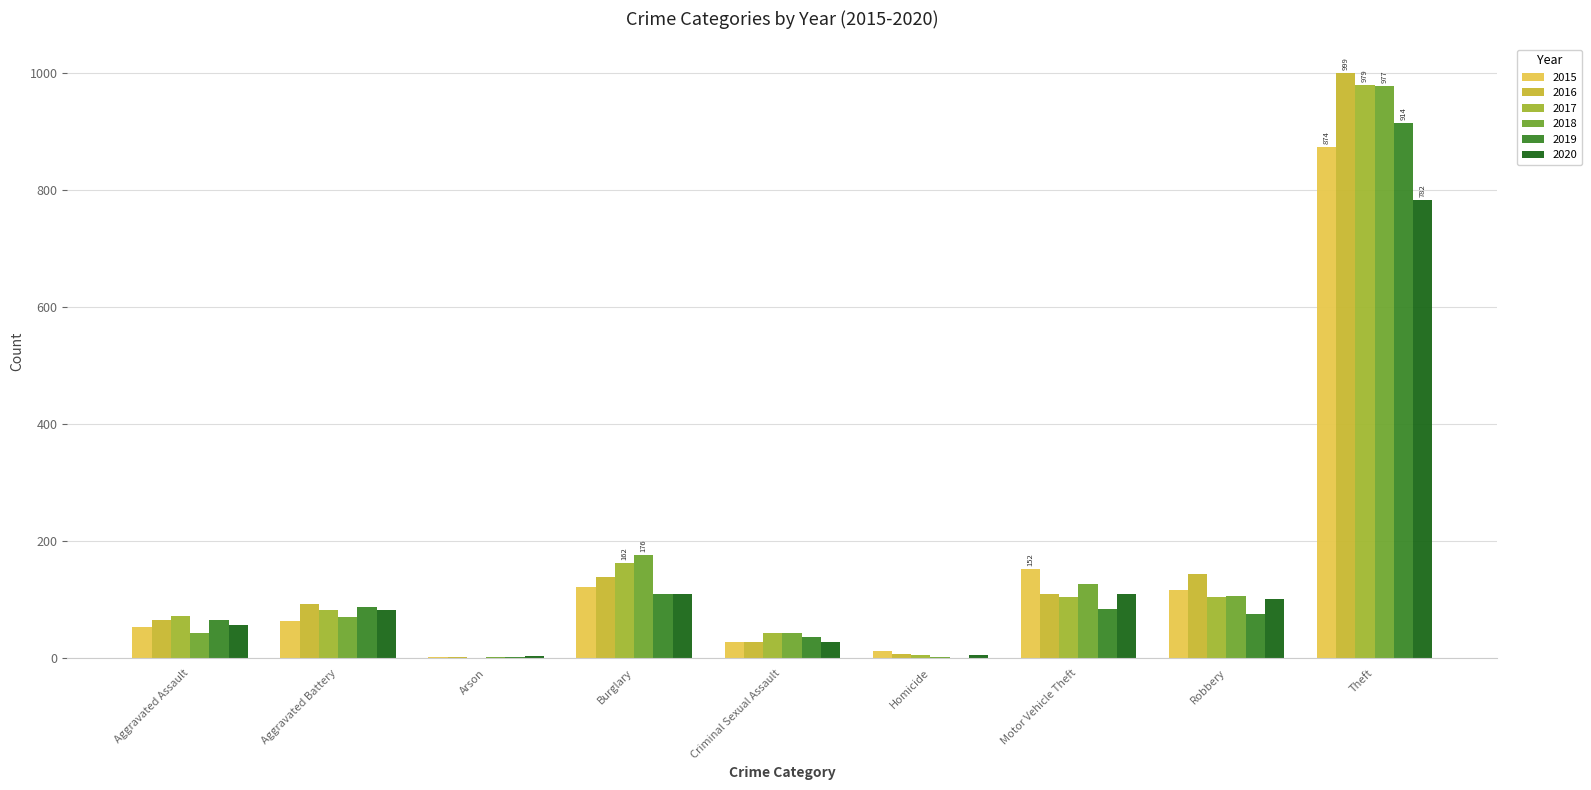

At which label is 2015 closest to 438?

Motor Vehicle Theft